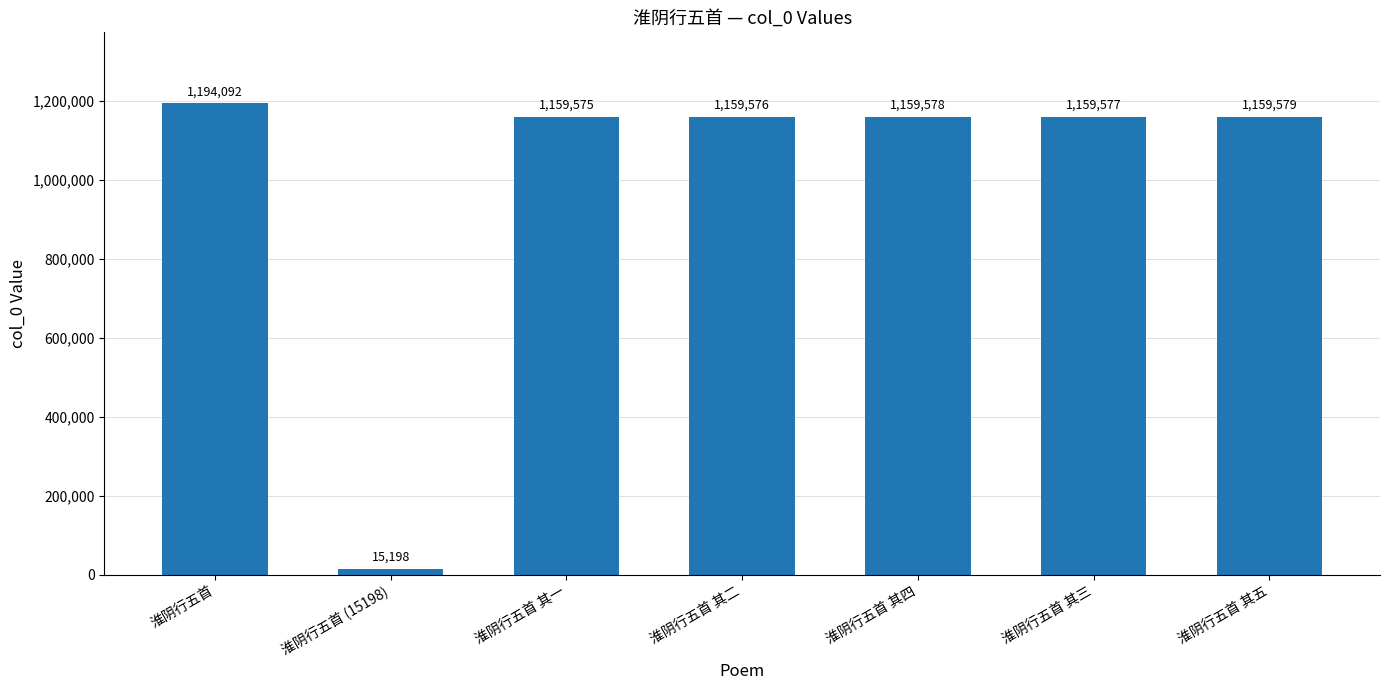

What position from the left is 淮阴行五首 其四?

5